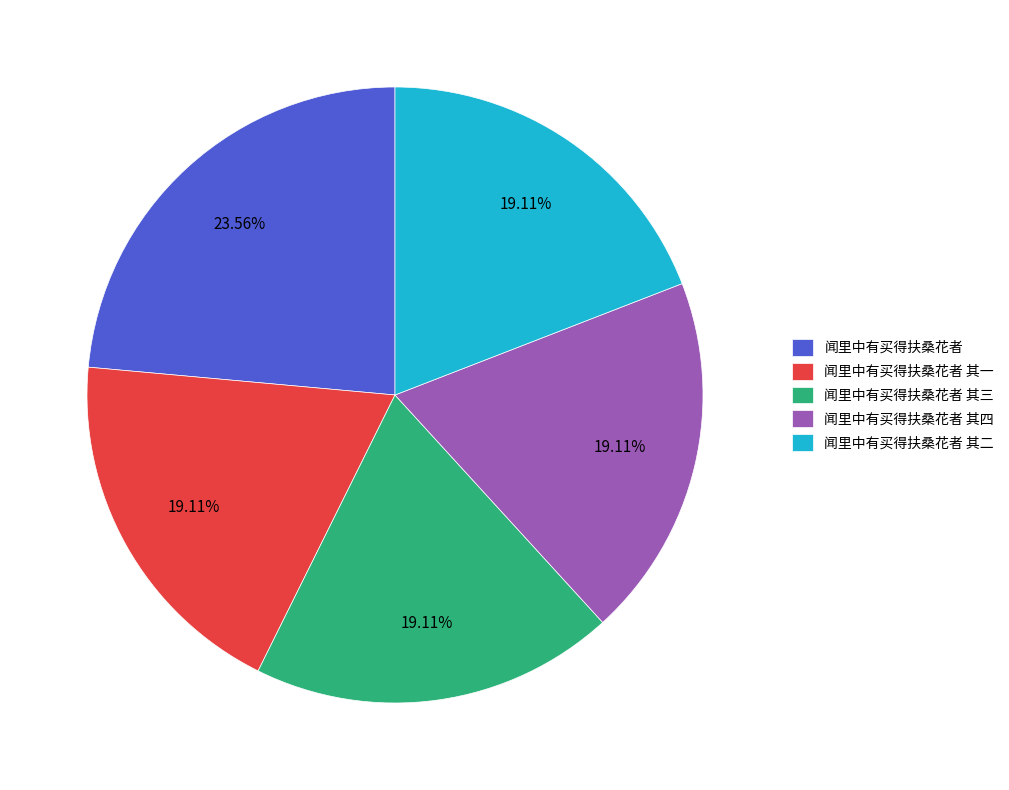

The 闻里中有买得扶桑花者 其三 slice represents 28% of the pie. True or false?

False